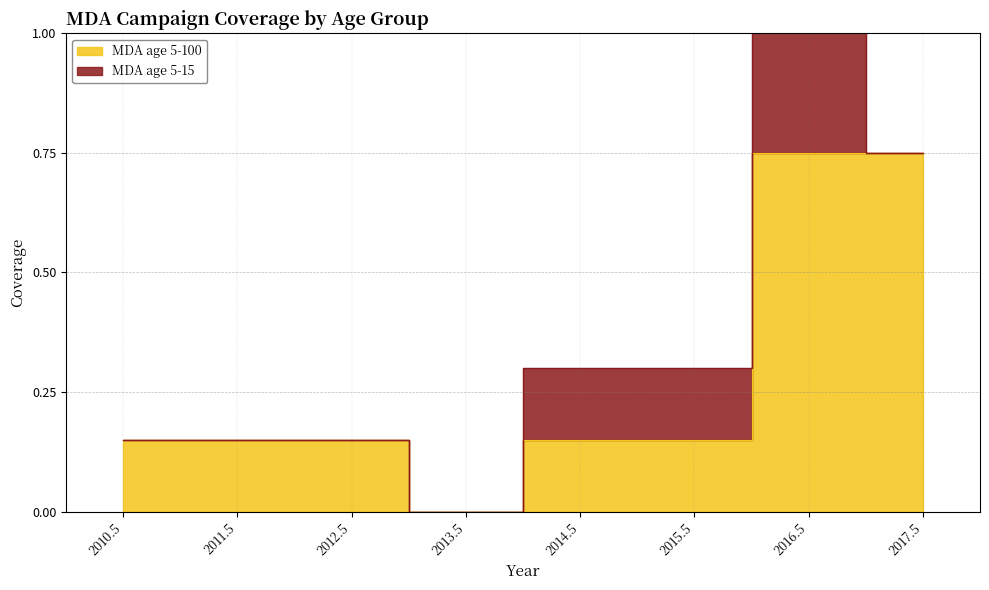

What is the value of the 8th point from the left?

0.8